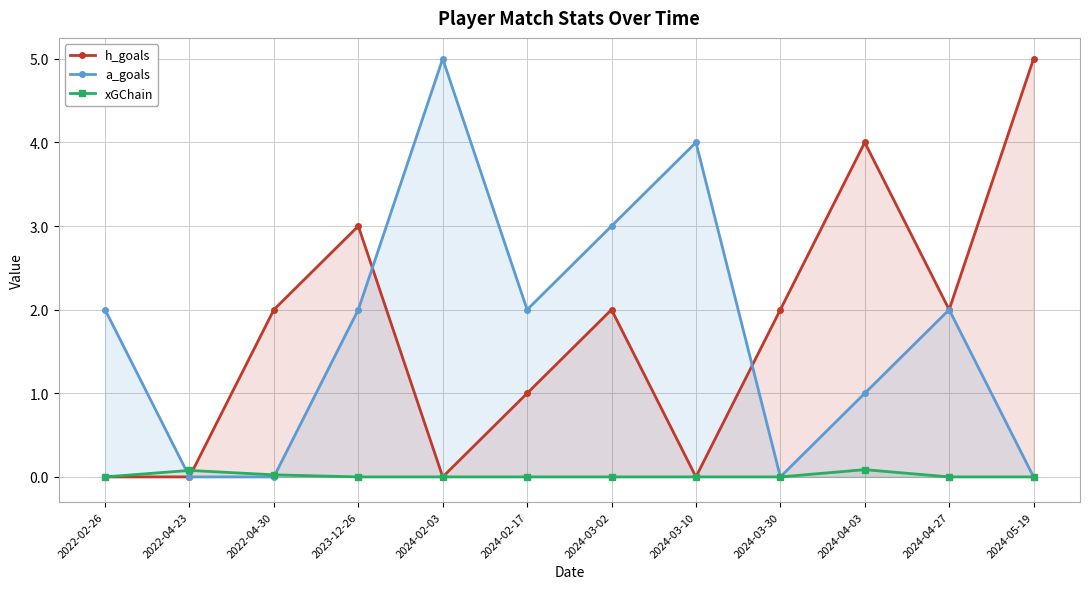

How many lines are shown in the chart?

3